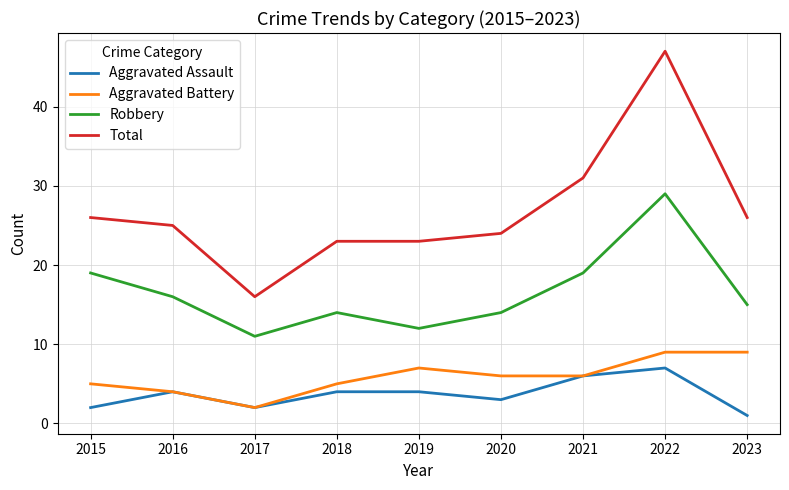

At 2019, list the series in order from largest to smallest.

Total, Robbery, Aggravated Battery, Aggravated Assault